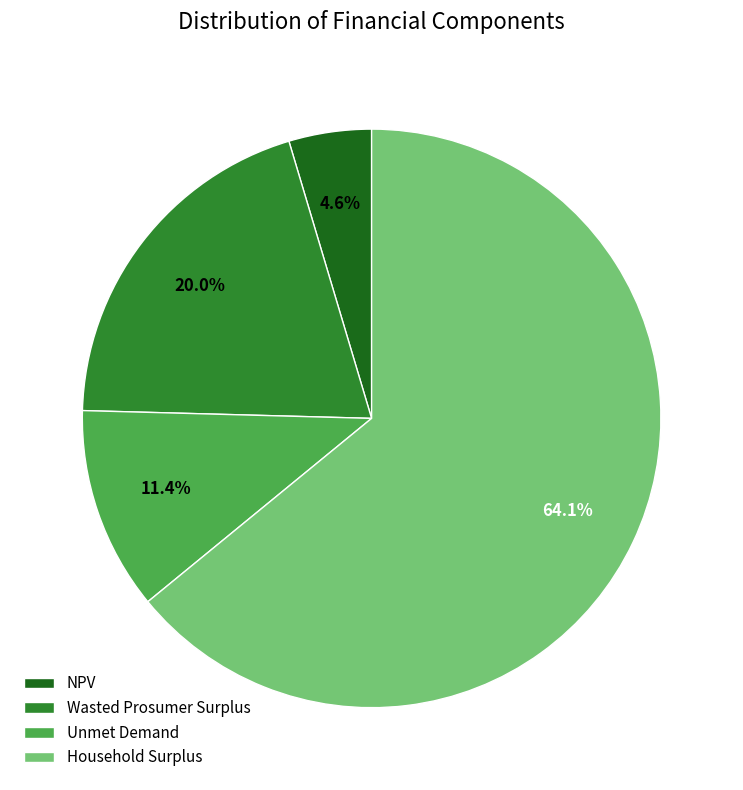

How many slices are in this pie chart?

4